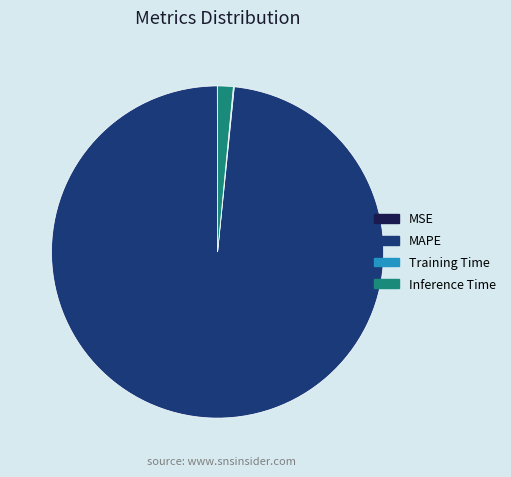

Is it true that Inference Time is 2% of the pie?

True